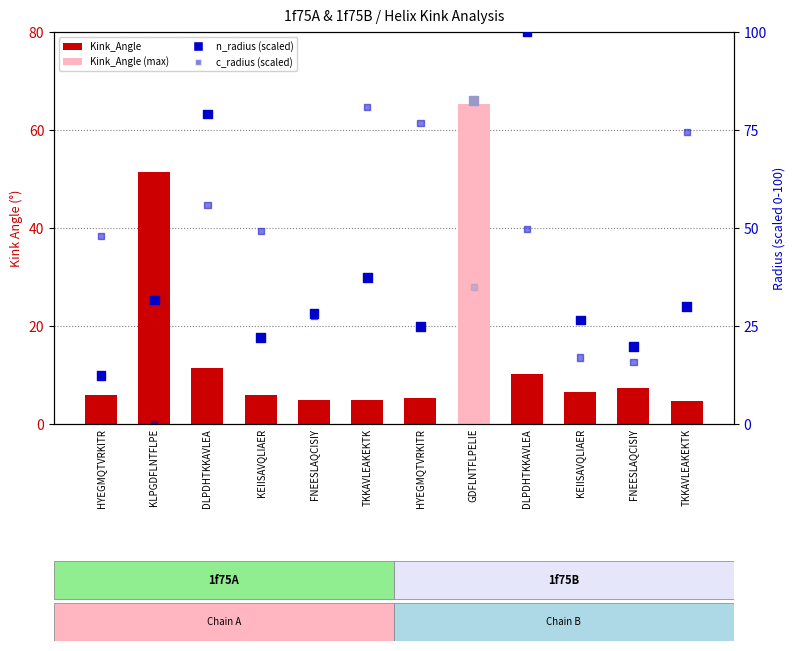

Is the value of Kink_Angle at DLPDHTKKAVLEA greater than the value of c_radius (scaled) at KEIISAVQLIAER?

No